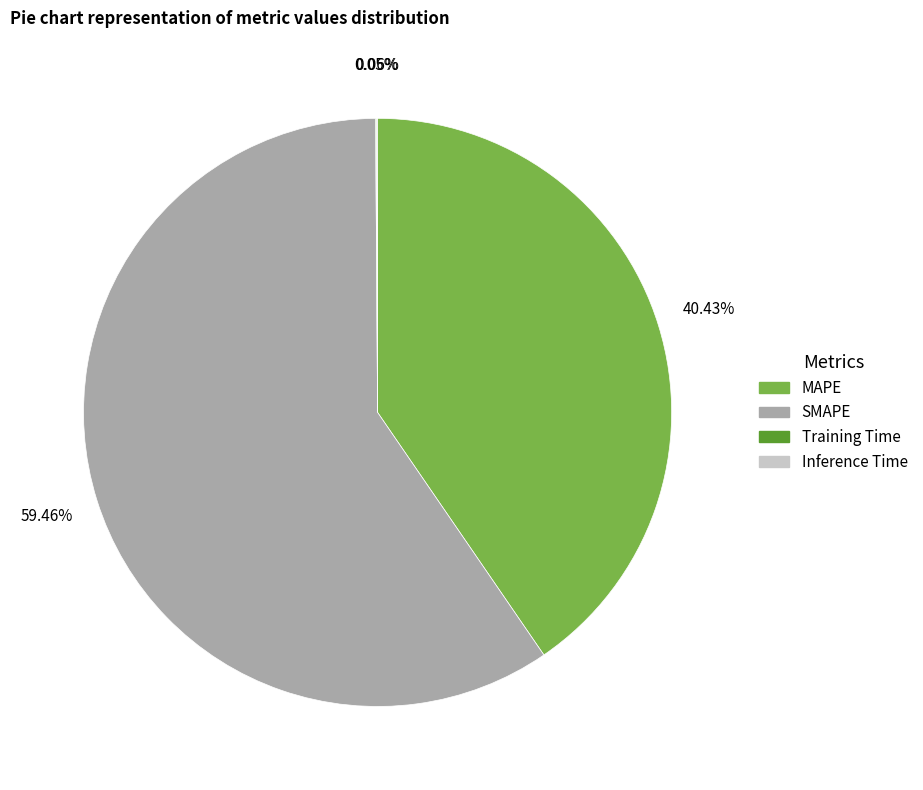

What percentage is the SMAPE slice, to the nearest percent?

59%